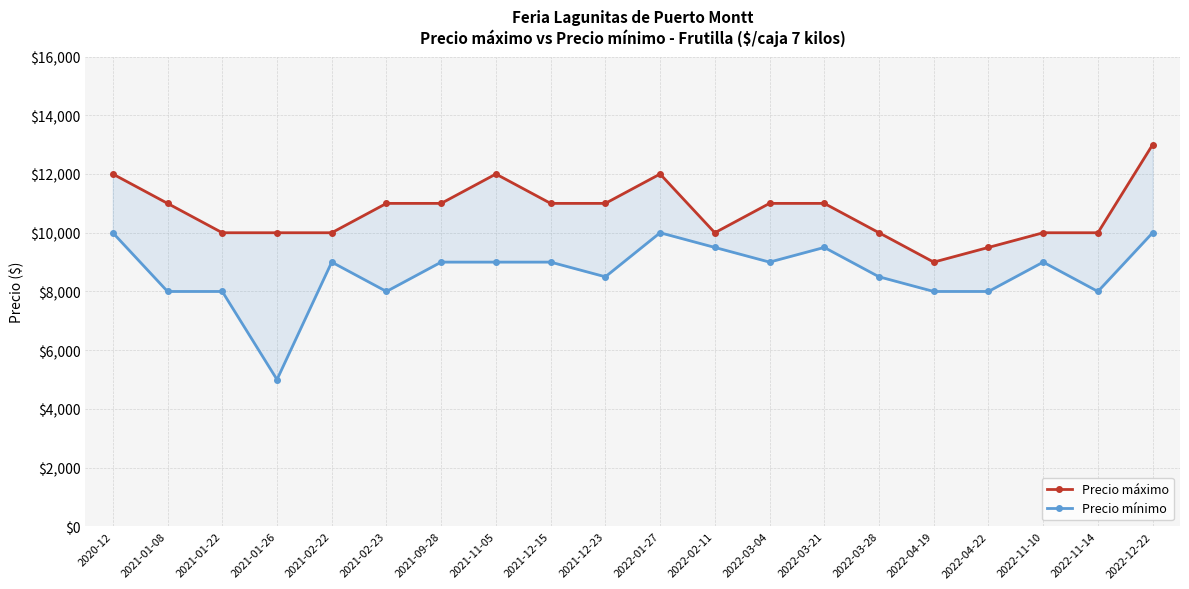

True or false: Precio mínimo and Precio máximo cross at least once.

False